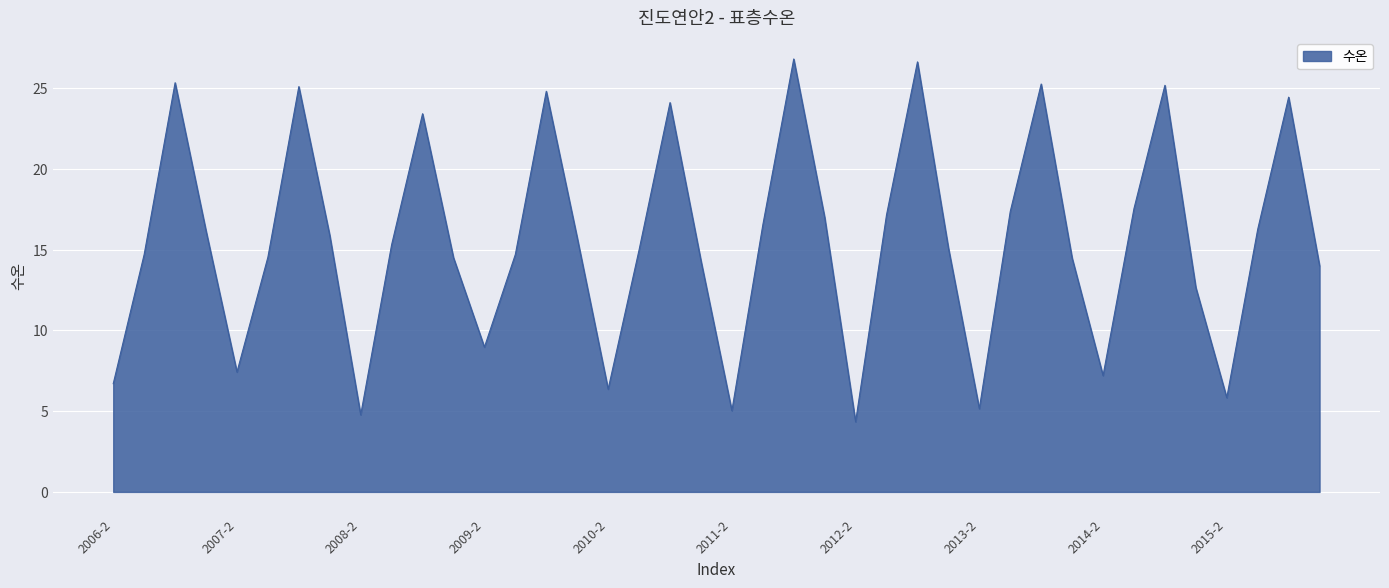

What is the greatest value displayed?

26.8